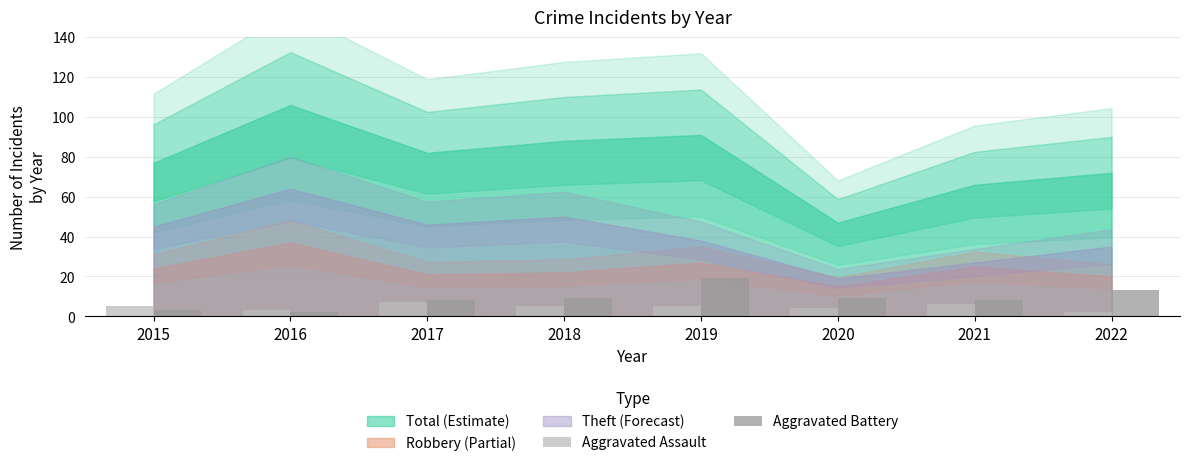

What is the average value of the Aggravated Assault series?

5